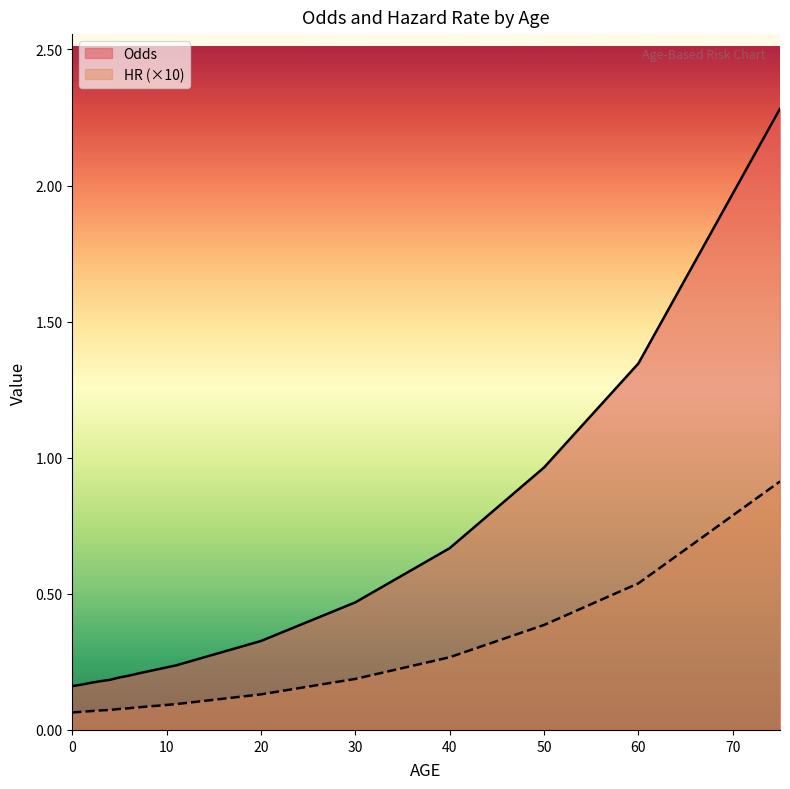

At which category does the chart reach its peak across all series?

75